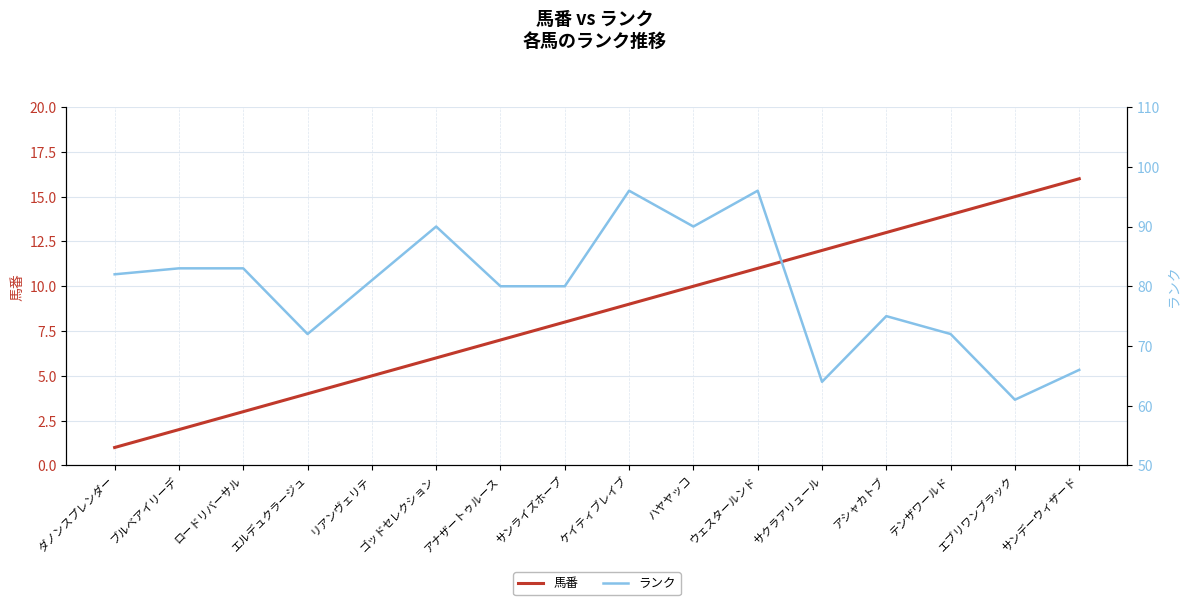

Is this an area chart (filled region under the line)?

No